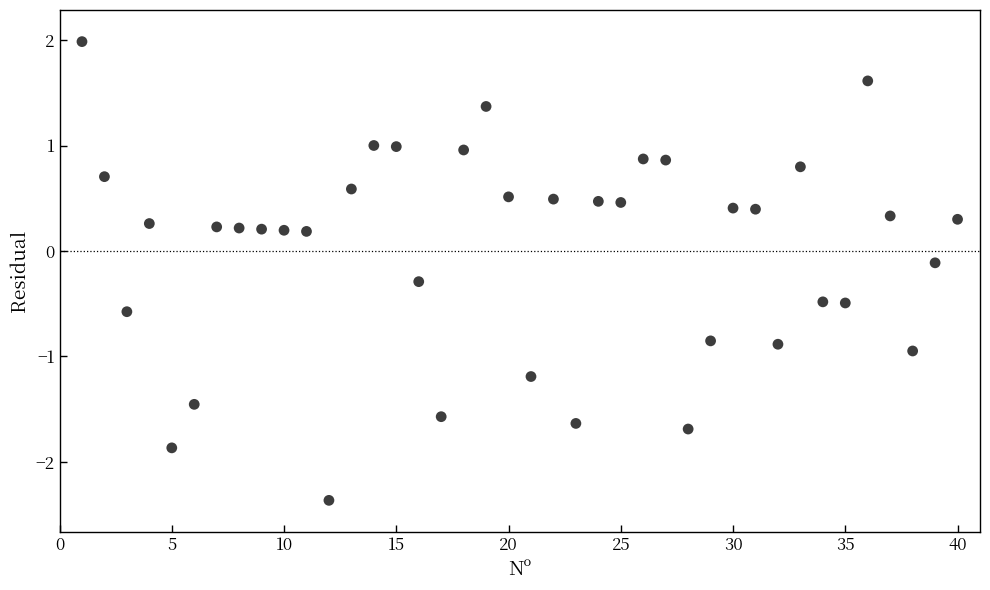

What is the range of X values (max minus min)?

39.0